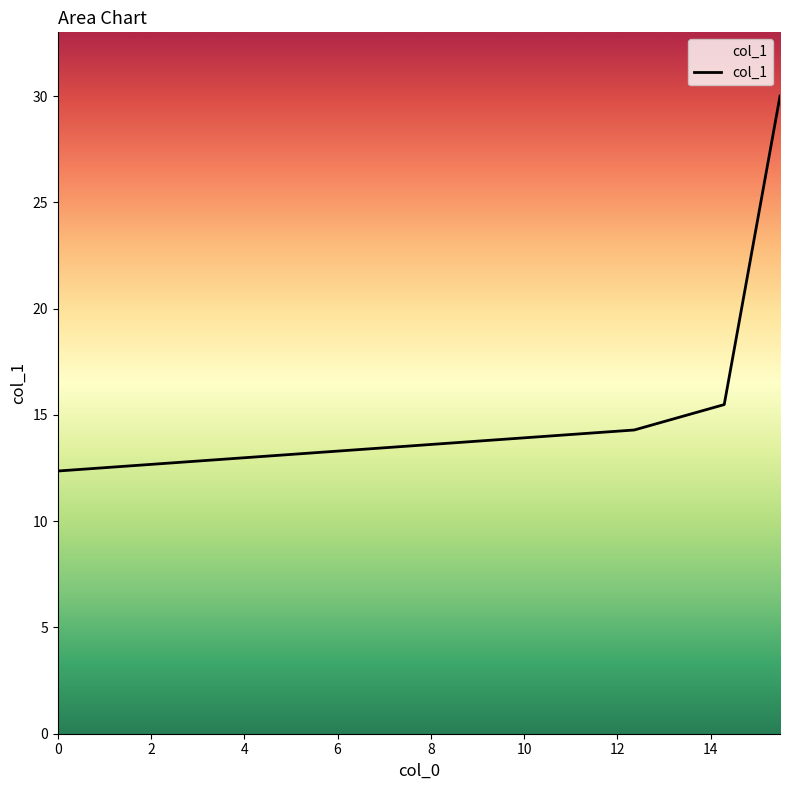

What is the sum of all values?

72.1